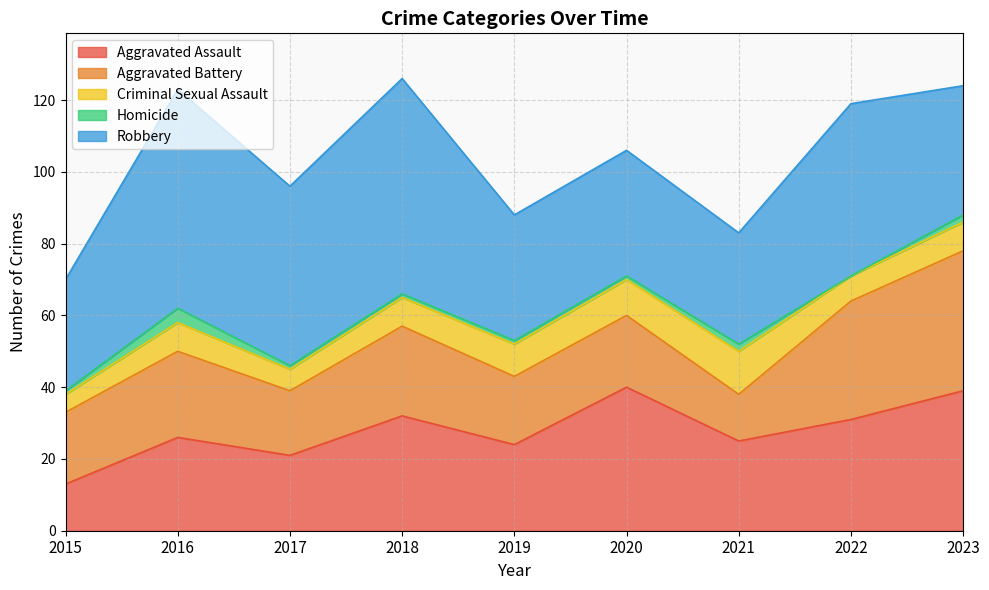

True or false: Aggravated Battery and Criminal Sexual Assault intersect in this chart.

False